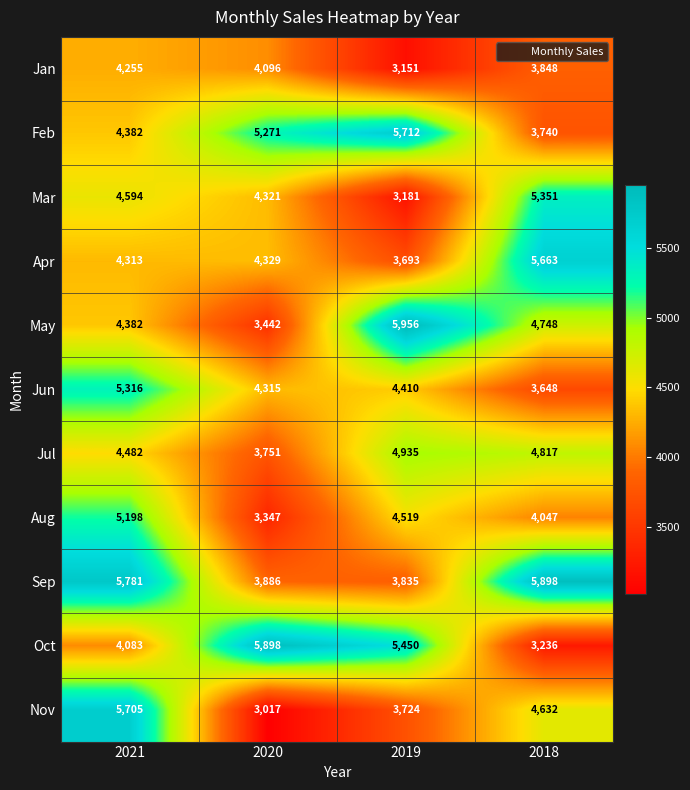

How many Oct values are between 4083 and 5898?

3